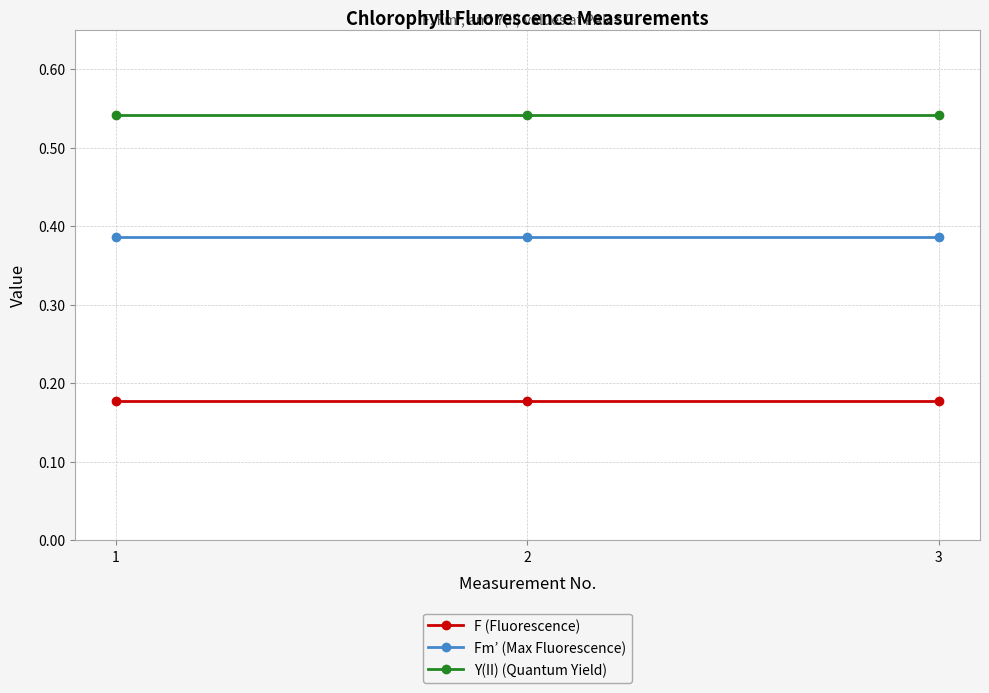

What is the total value across all series at 1?

1.1